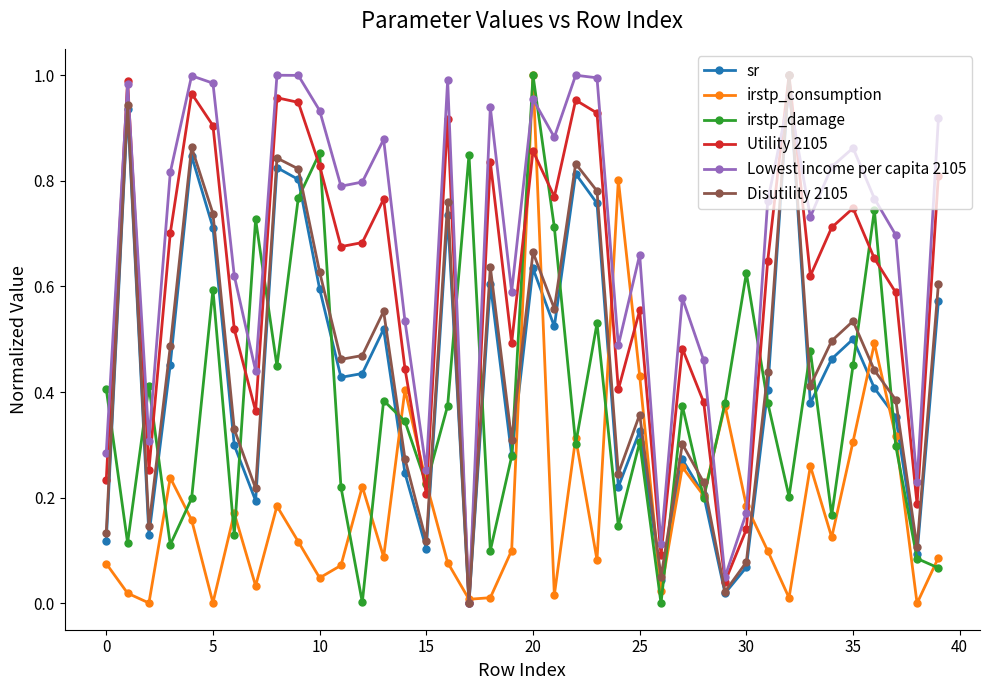

Which series has the largest total across all categories?

Lowest income per capita 2105